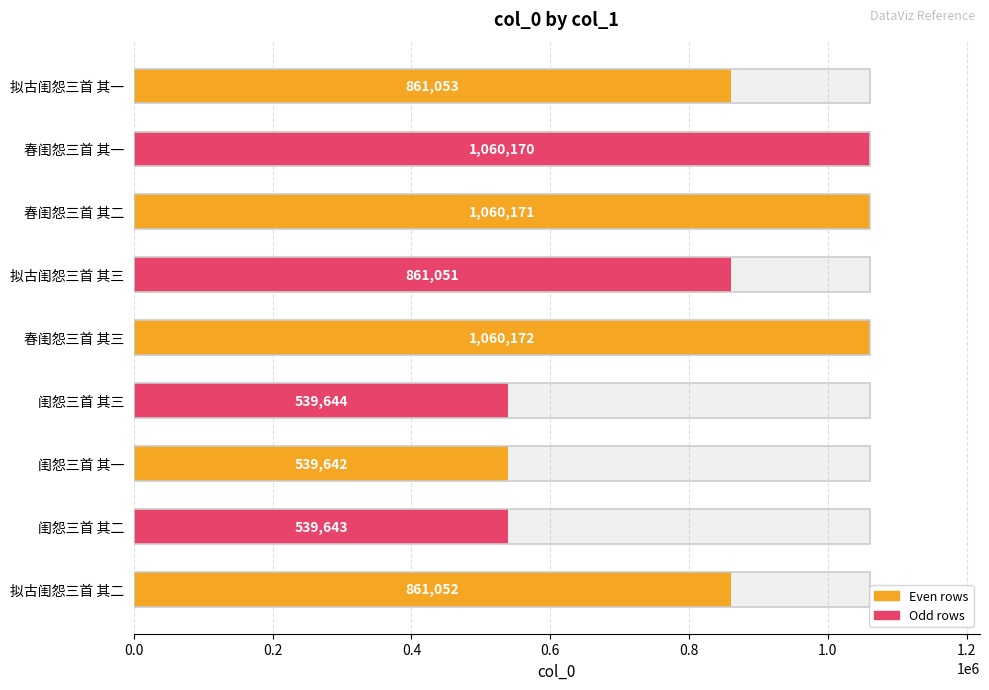

Reading left to right, what are all the values shown in this chart?

861053	1060170	1060171	861051	1060172	539644	539642	539643	861052